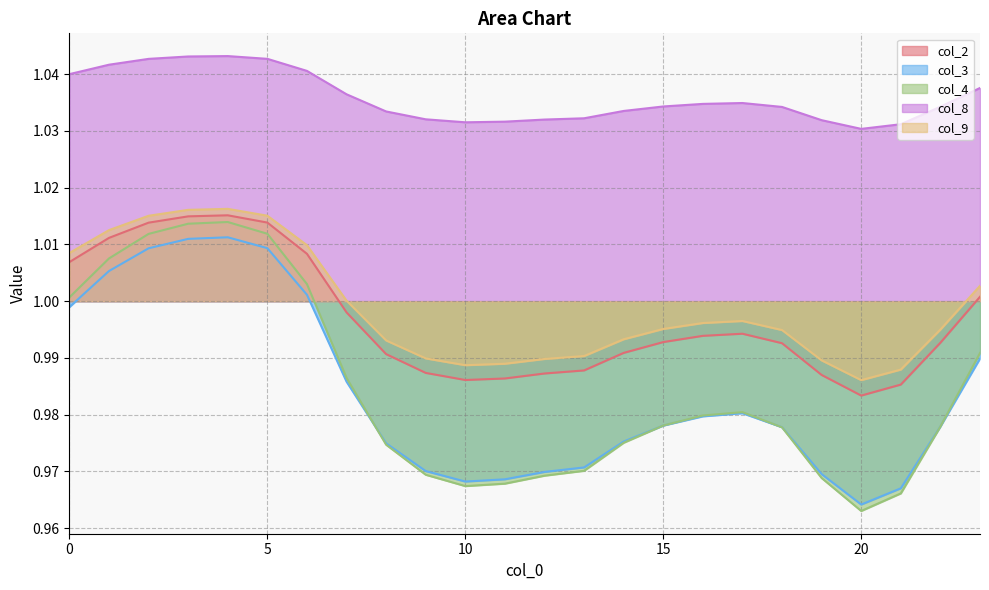

Between 1 and 19, which series saw the biggest shift?

col_4